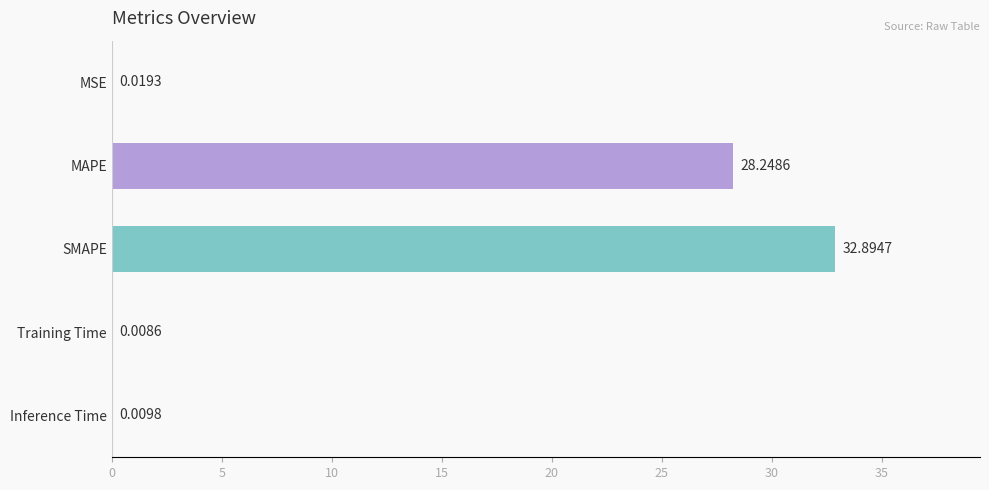

Where is the data nearest to the value 16?

MAPE